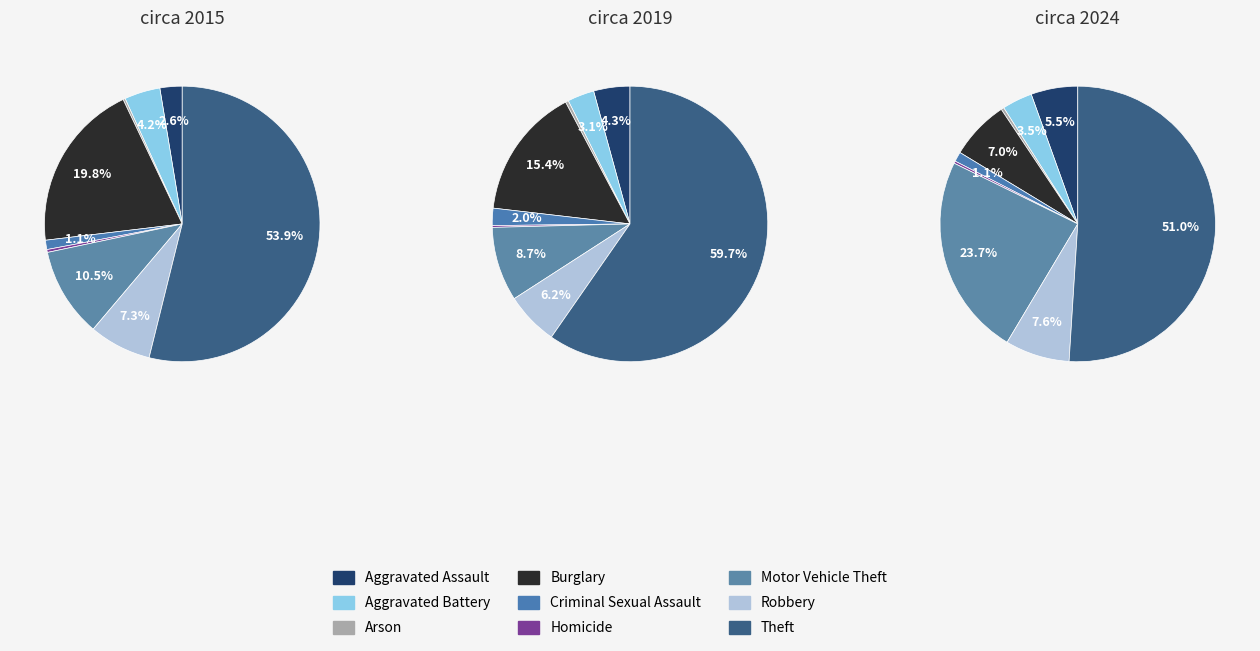

Do Arson and Motor Vehicle Theft together represent more than half of the pie?

No